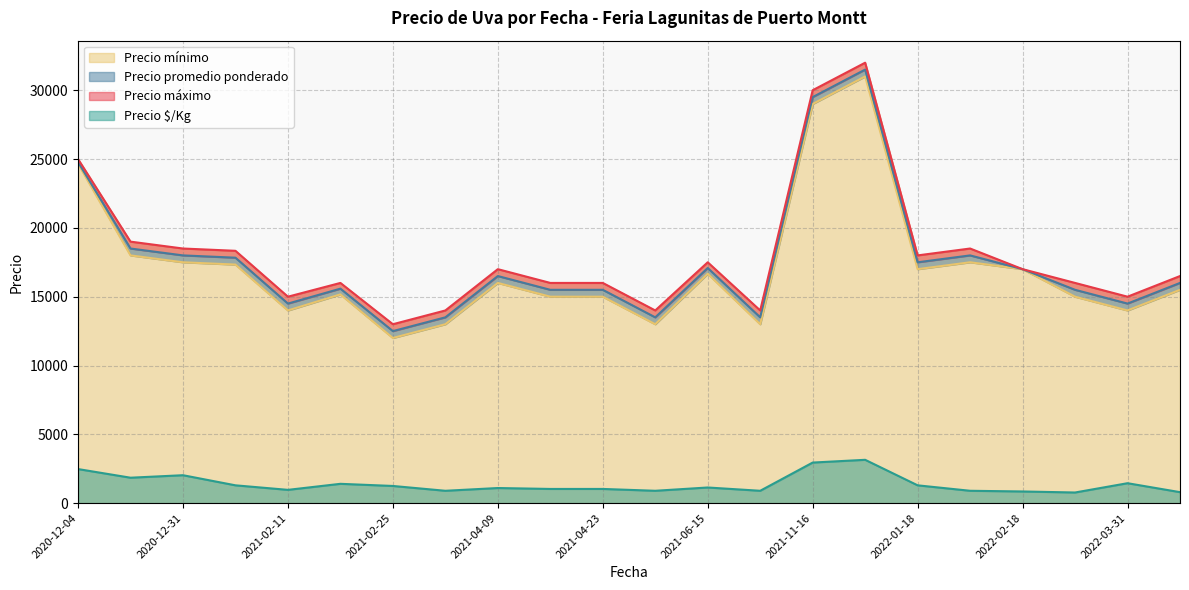

What is the difference between the maximum and minimum values in the Precio promedio ponderado series?

19000